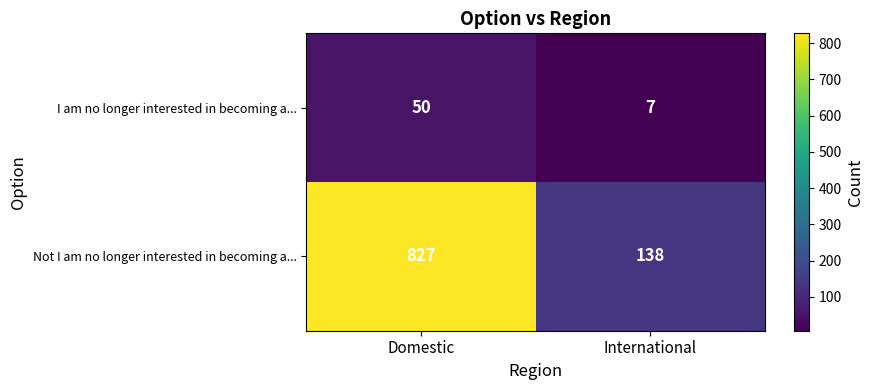

Reading left to right, transcribe all the data shown in this chart.

I am no longer interested in becoming a...: Domestic=50	International=7
Not I am no longer interested in becoming a...: Domestic=827	International=138